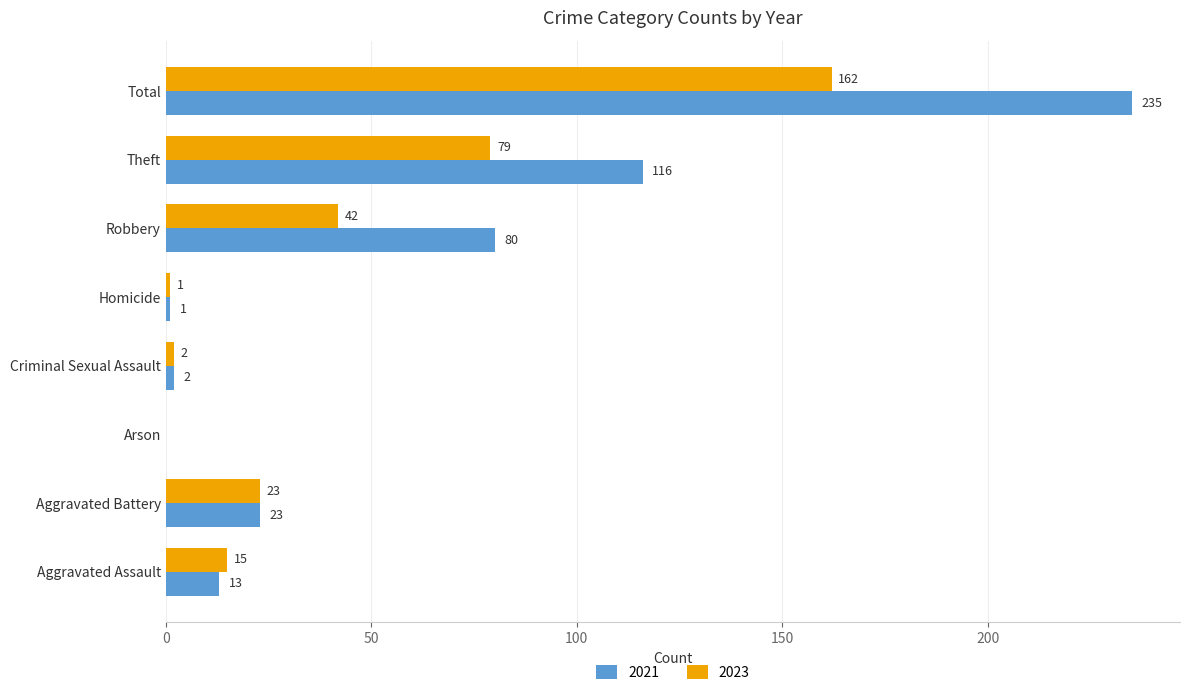

Where is 2023 nearest to the value 81?

Theft